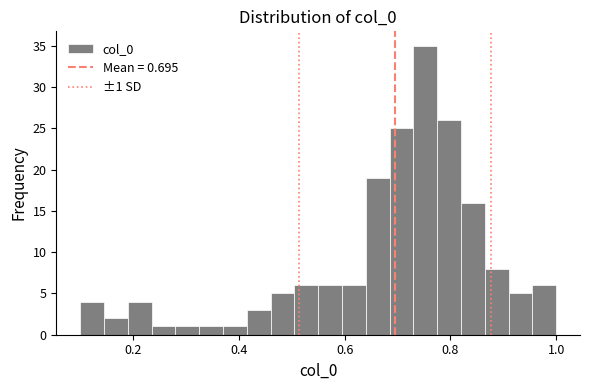

Read against the x-axis, roughly where is the centre of the tallest bar?

0.76